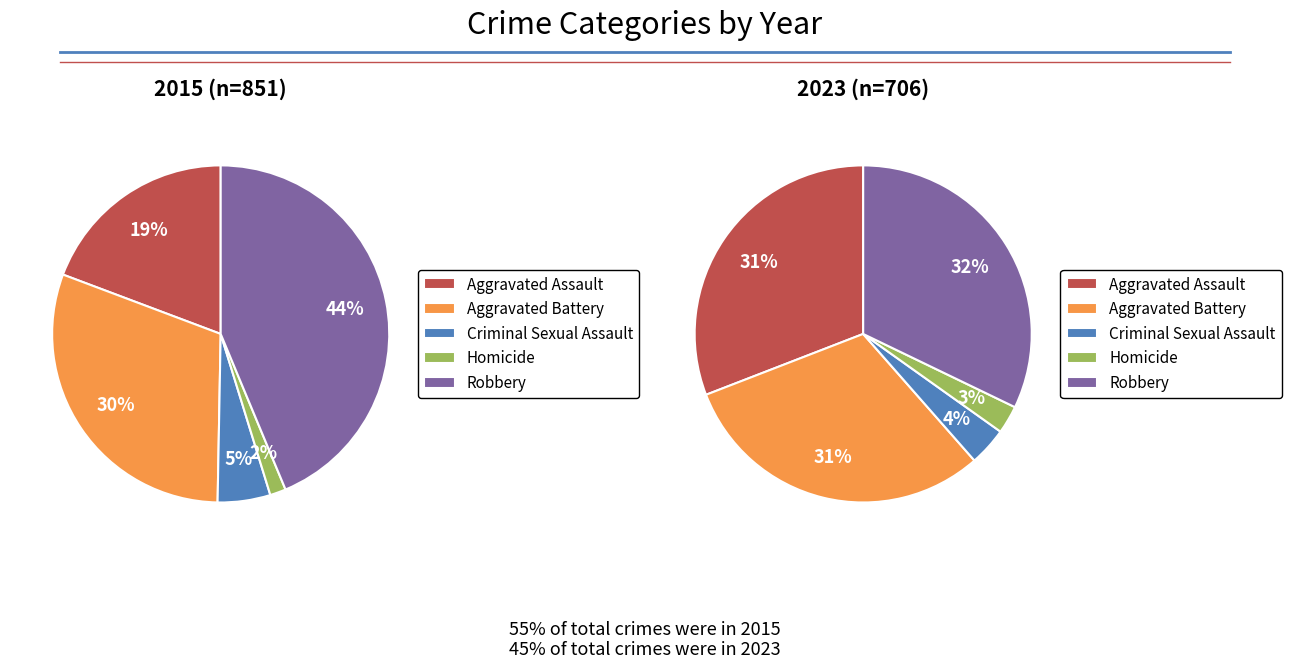

What is the change in value from Homicide to Robbery?

+359